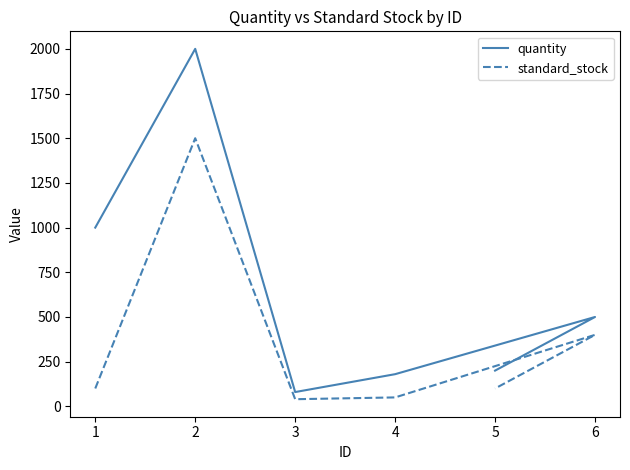

Reading left to right, extract all data points from this chart.

quantity: 1=1000	2=2000	3=80	4=180	5=200	6=500
standard_stock: 1=100	2=1500	3=40	4=50	5=100	6=400